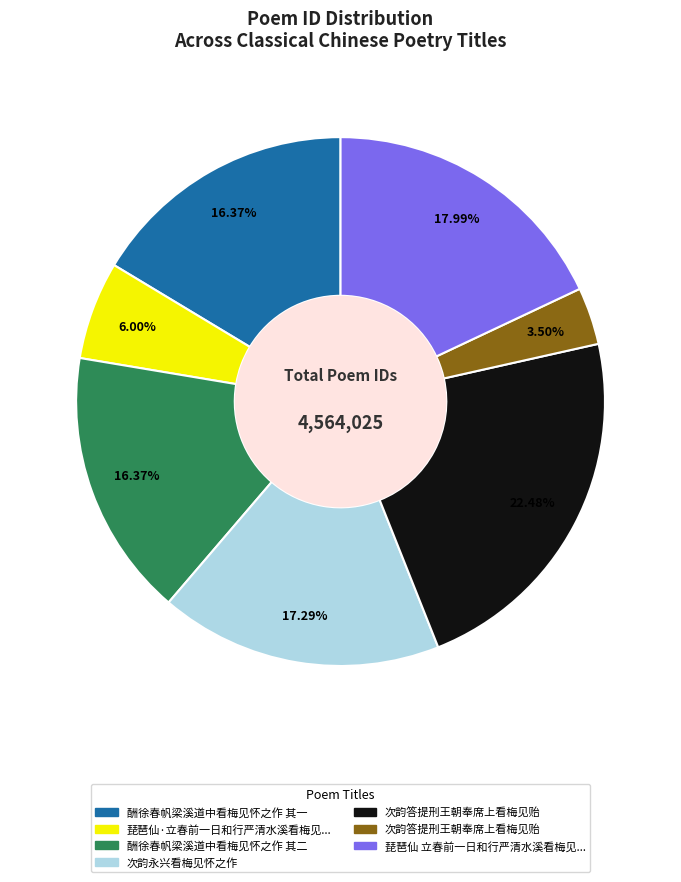

Does any single category account for the majority?

No